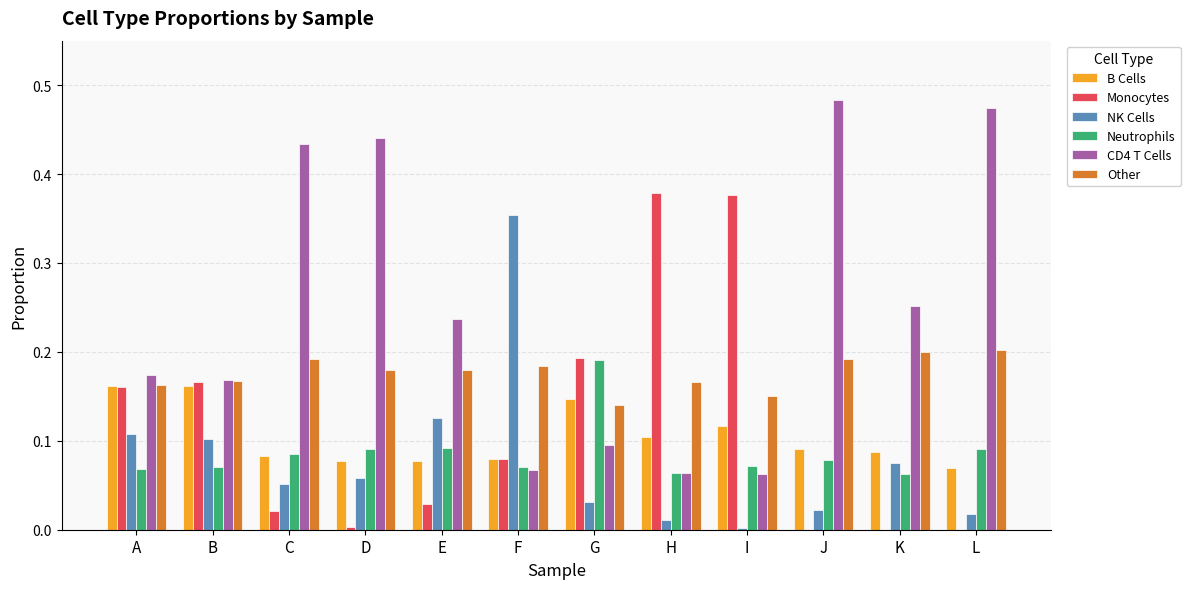

Which series changed the most between A and E?

Monocytes